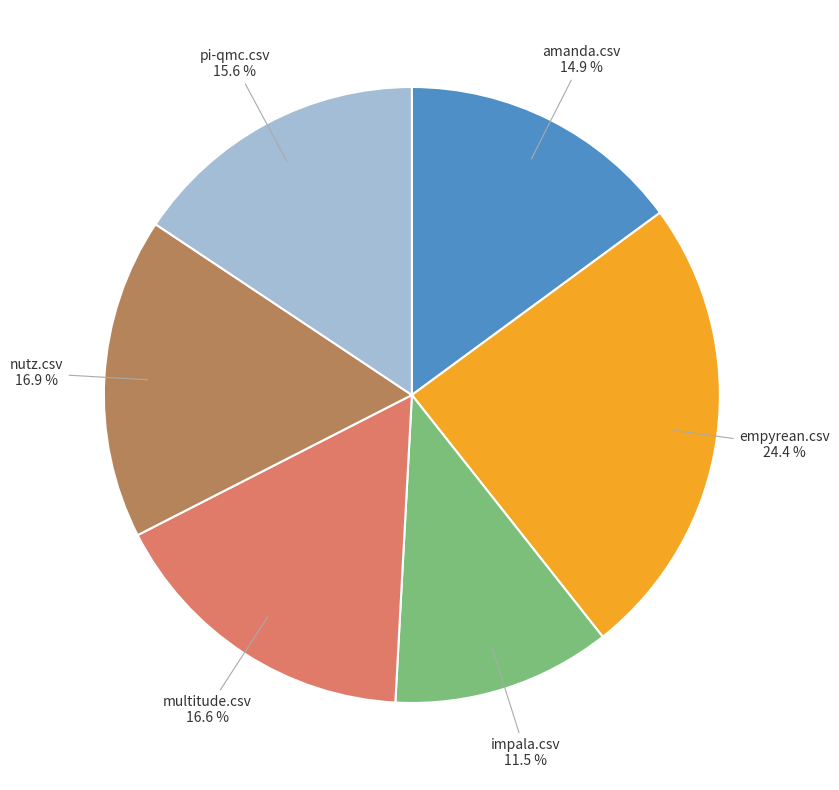

Is there any slice that represents more than half of the pie?

No